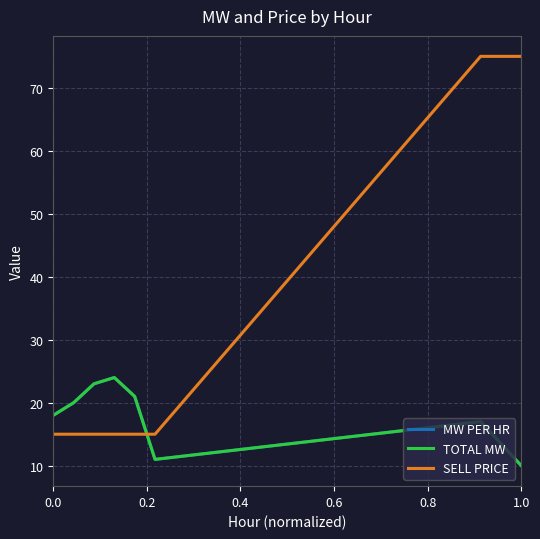

After their last crossing, which series has the higher values: SELL PRICE or MW PER HR?

SELL PRICE